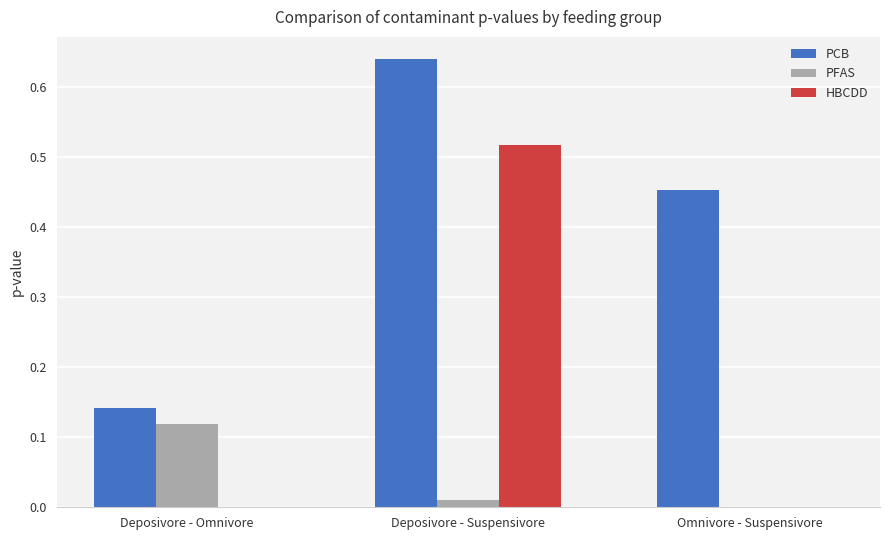

Between Deposivore - Suspensivore and Omnivore - Suspensivore, which series saw the biggest shift?

HBCDD